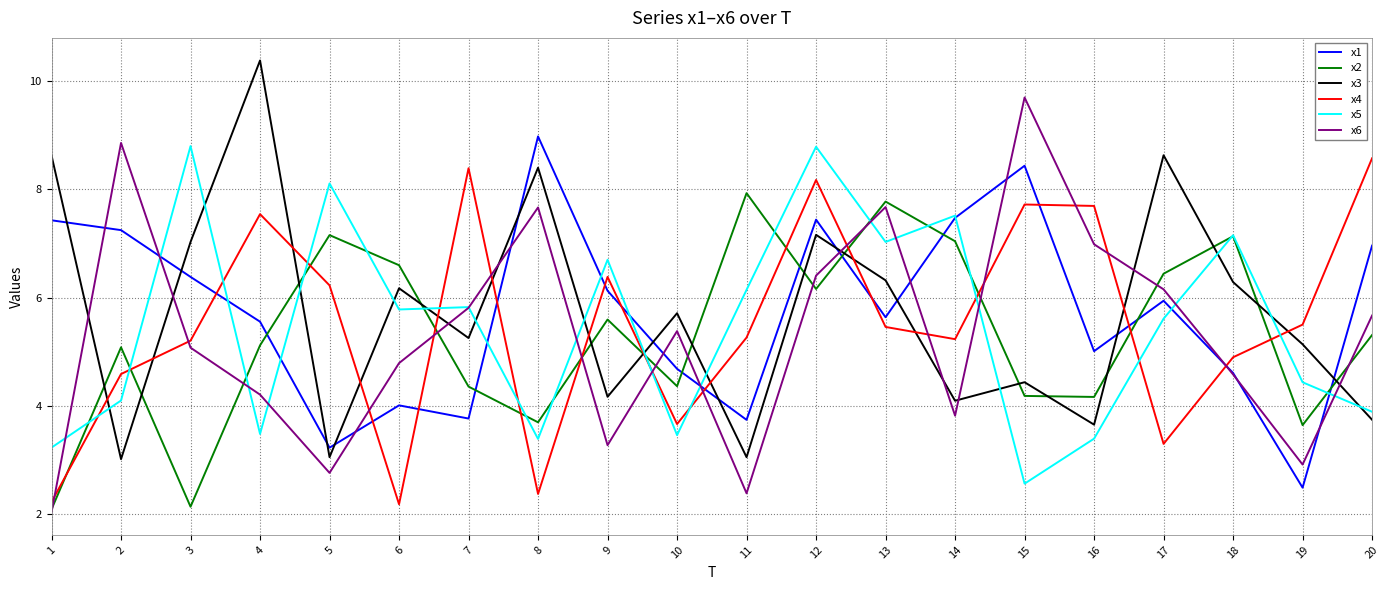

How many series are shown in this chart?

6